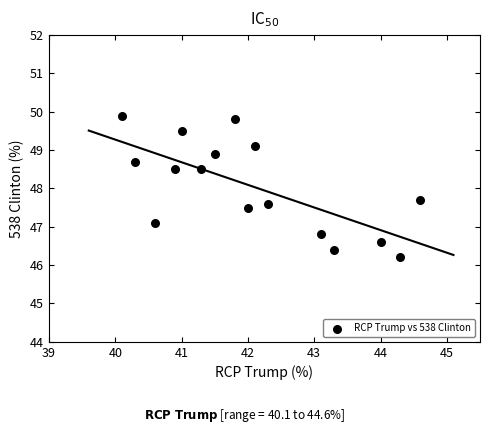

What Y value in the scatter plot is closest to 48?

47.7